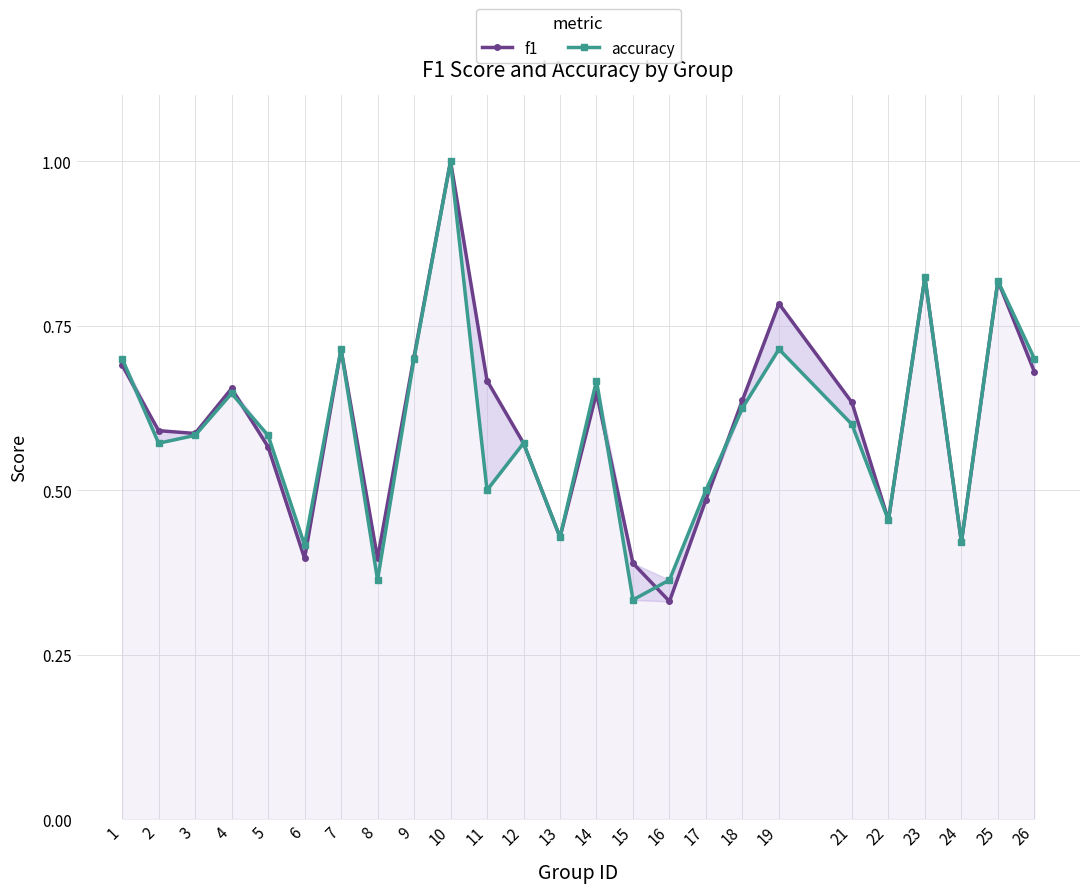

Where do accuracy and f1 first cross each other?

1 and 2